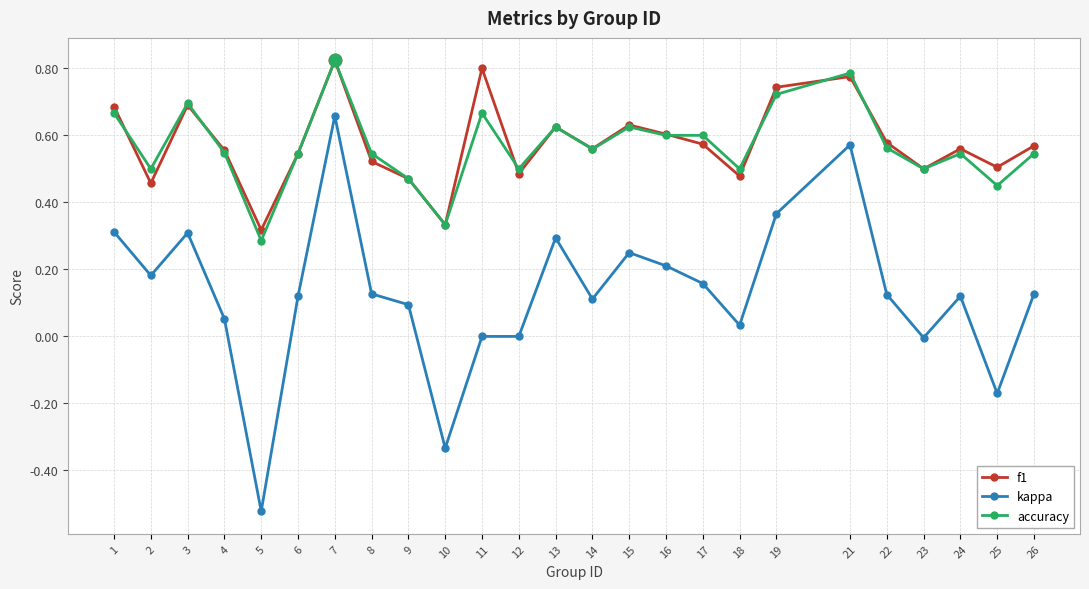

What is the total value across all series at 18?

1.0